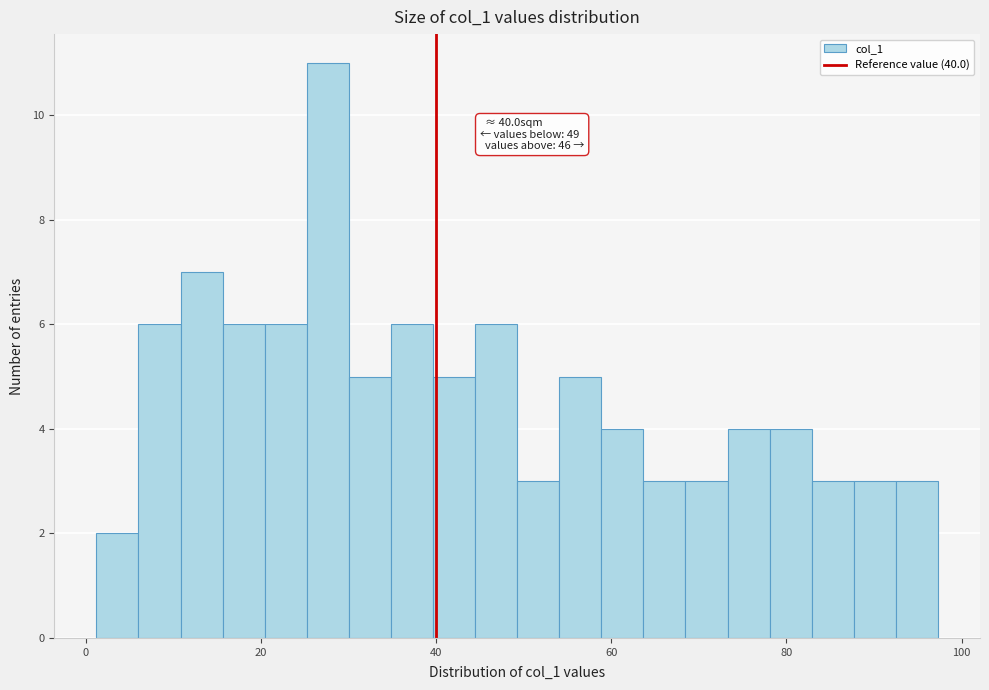

Read against the x-axis, roughly where is the centre of the tallest bar?

28